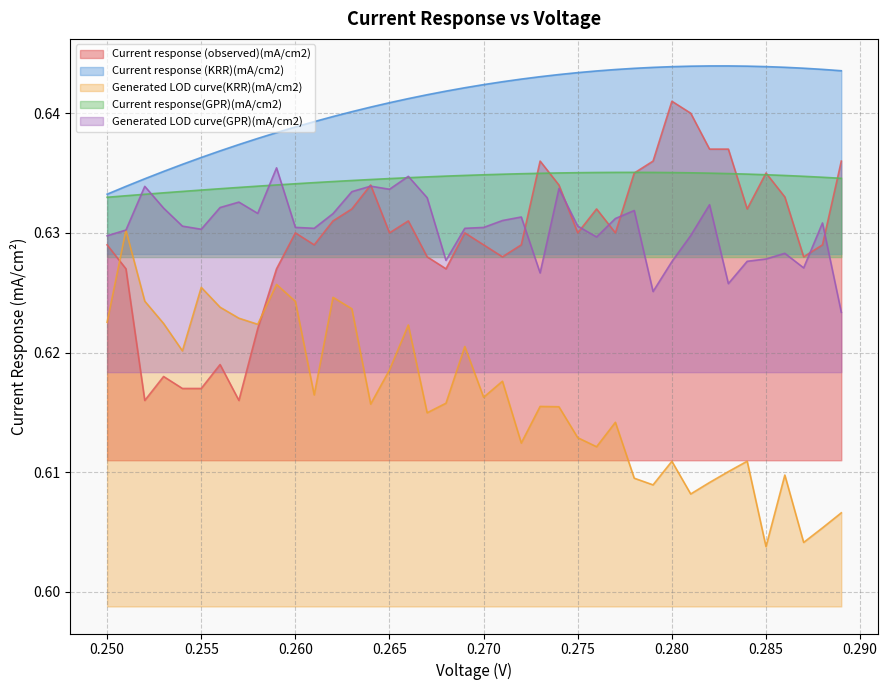

At how many categories does at least one series exceed 0?

40